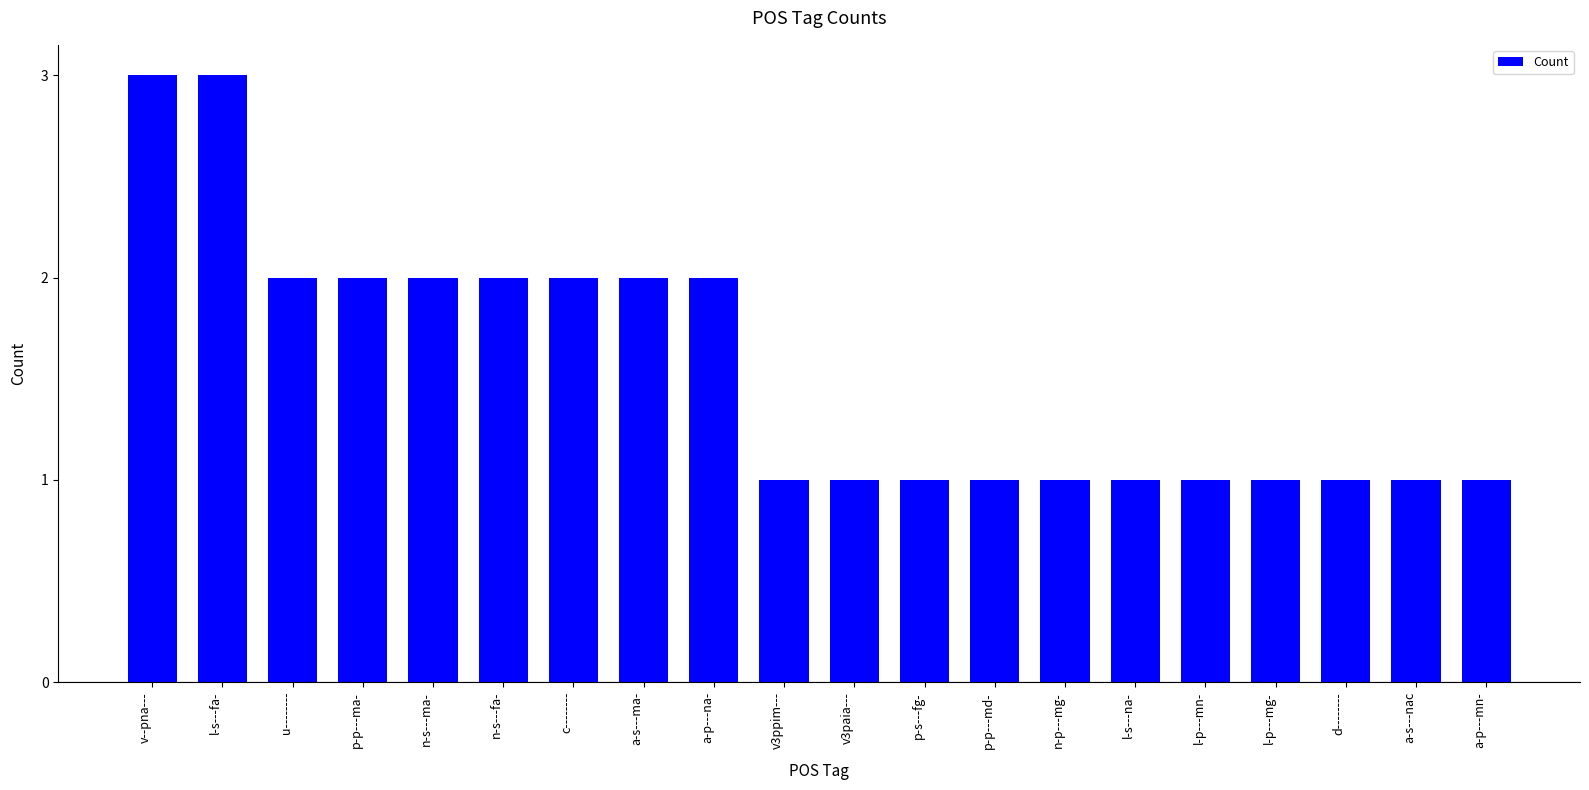

Approximately how many times larger is the value at d-------- compared to l-s---fa-?

0.3